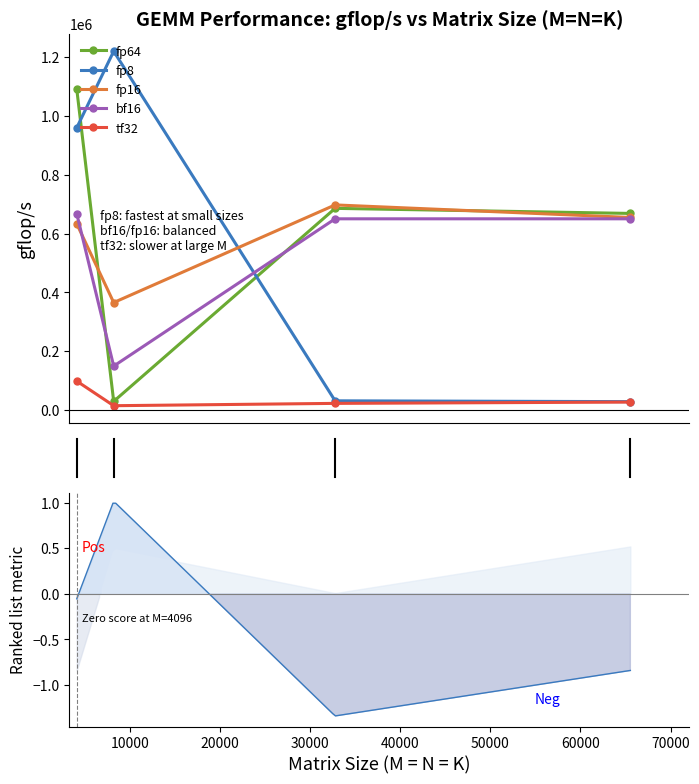

True or false: fp8 has more than 0 interior local peaks.

True